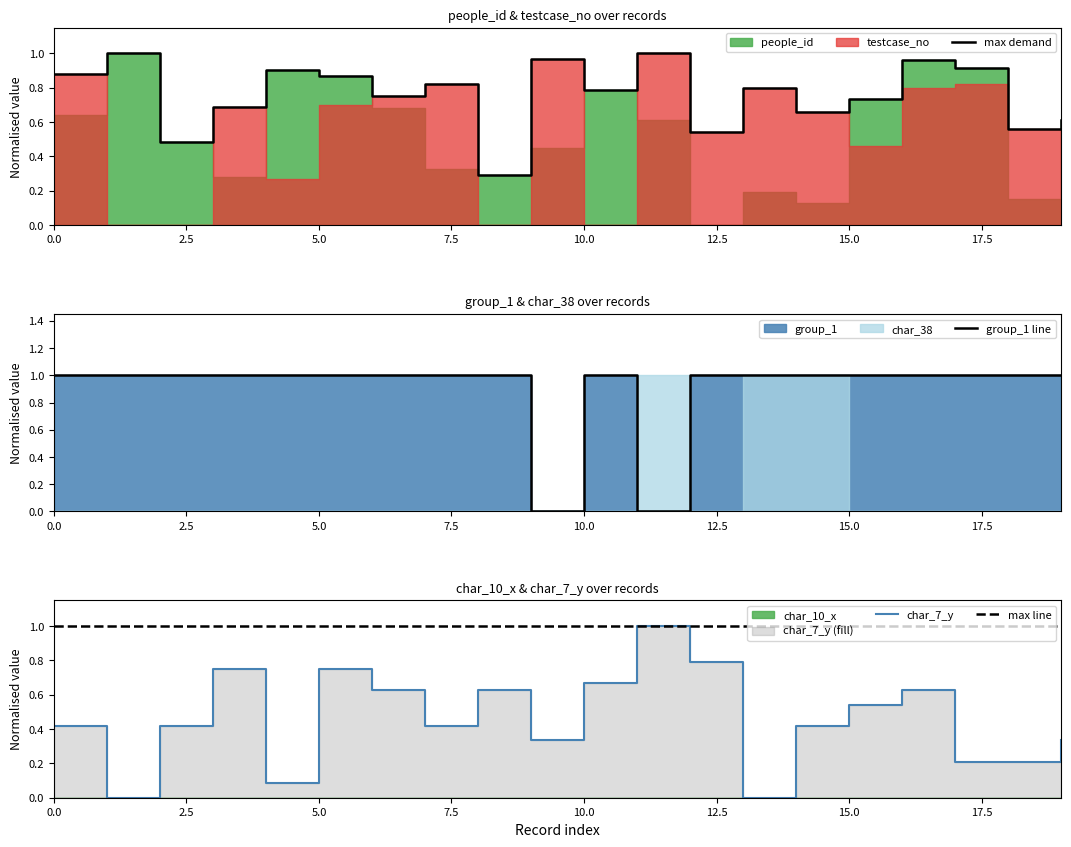

What is the lowest value of the max demand series?

0.3